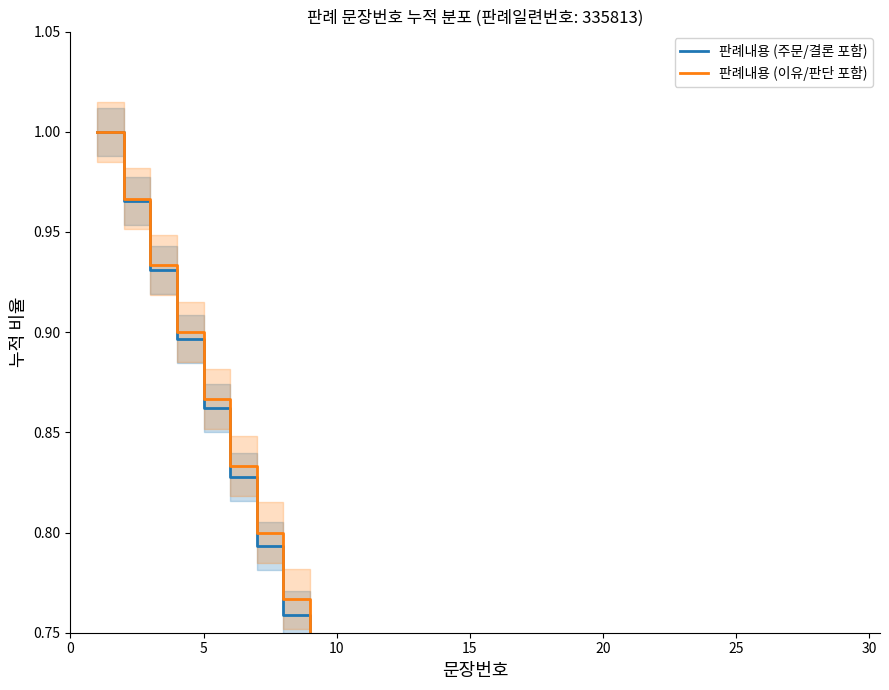

How many lines are shown in the chart?

2